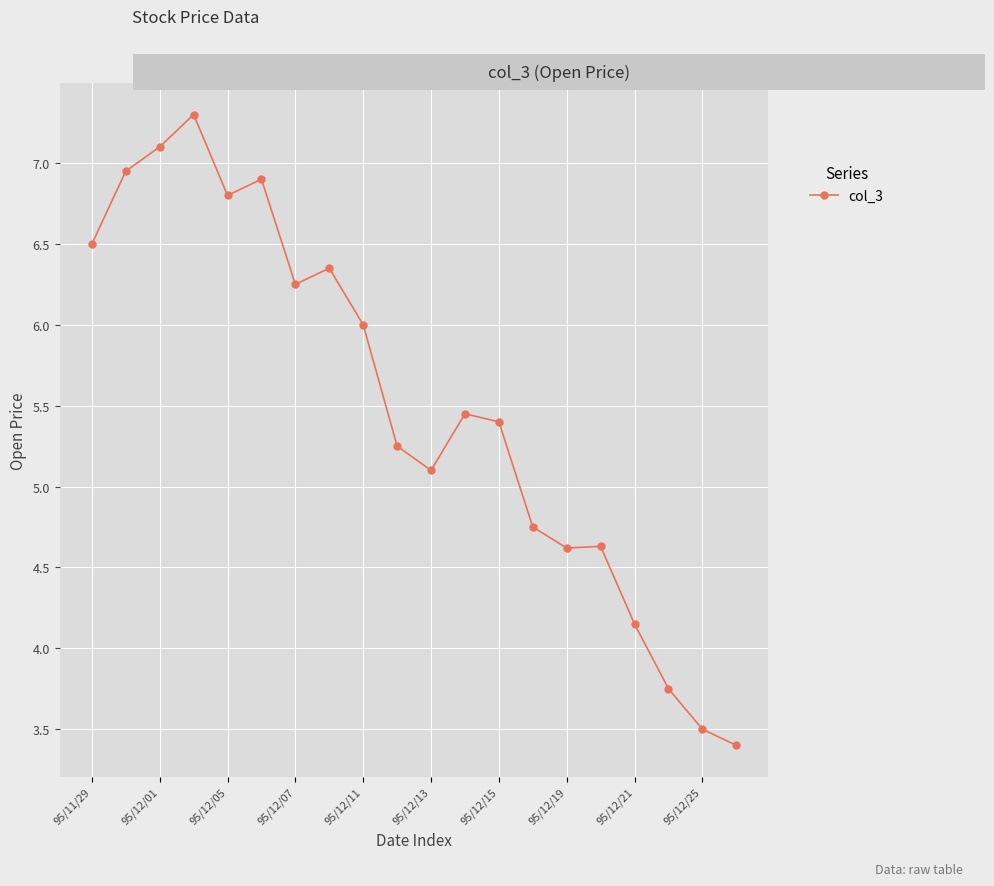

What is the smallest value displayed?

3.4